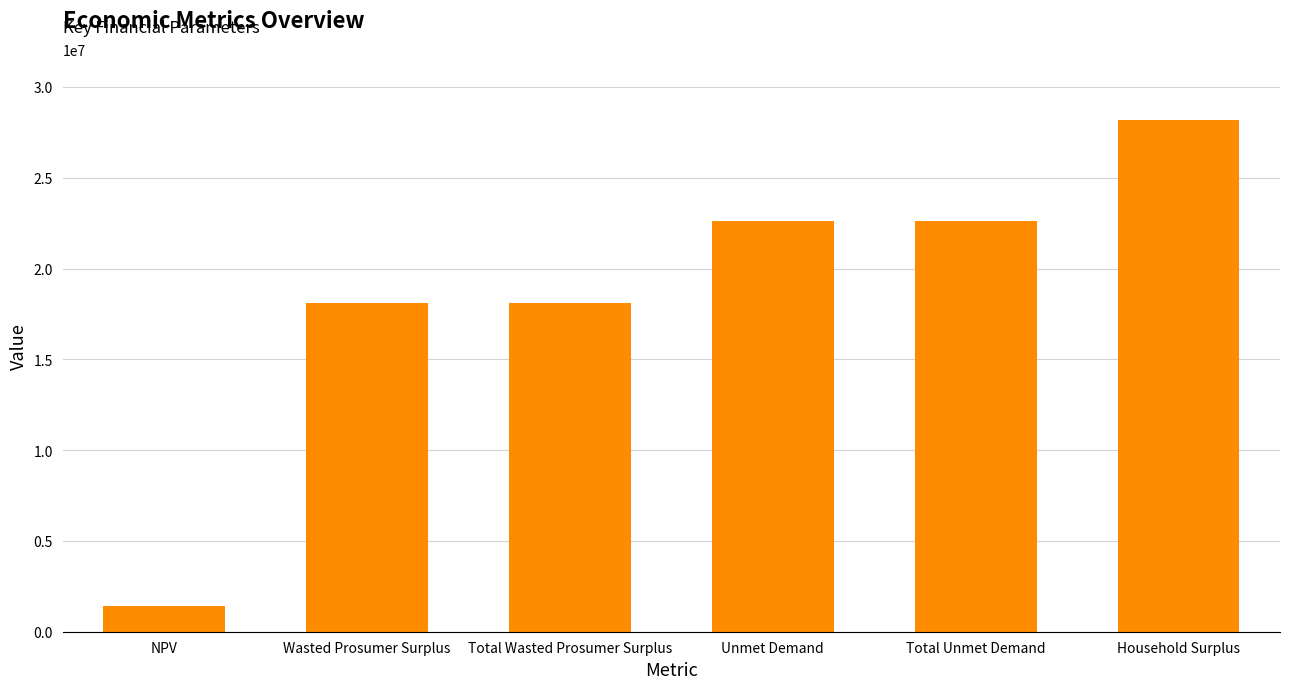

What is the label of the 1st bar from the right?

Household Surplus